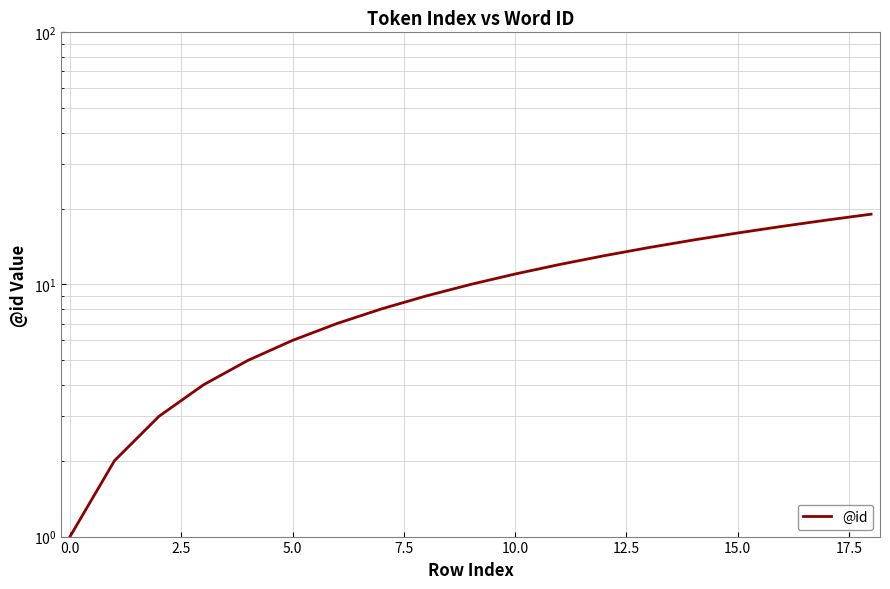

Is this an area chart (filled region under the line)?

No